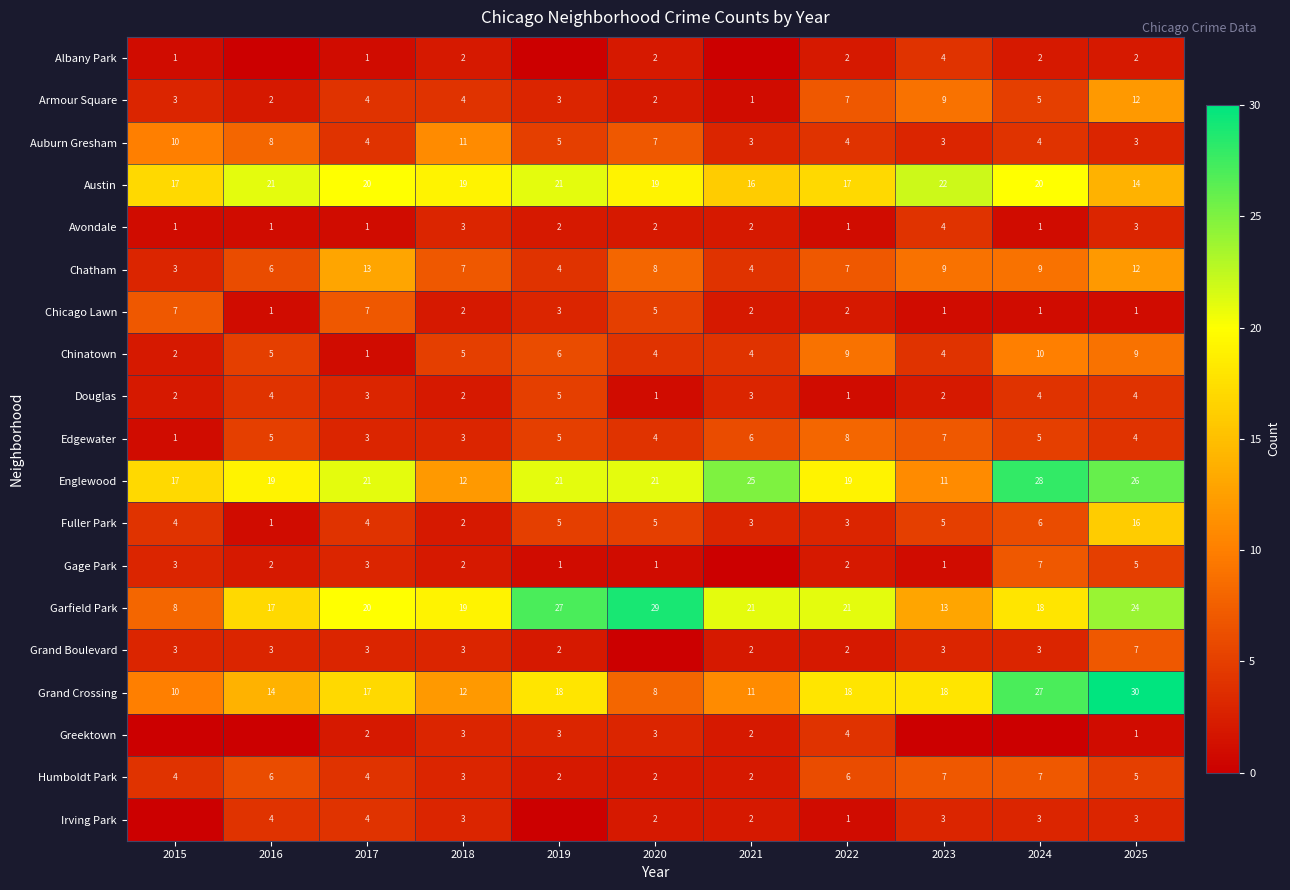

At how many categories does at least one series exceed 5?

11